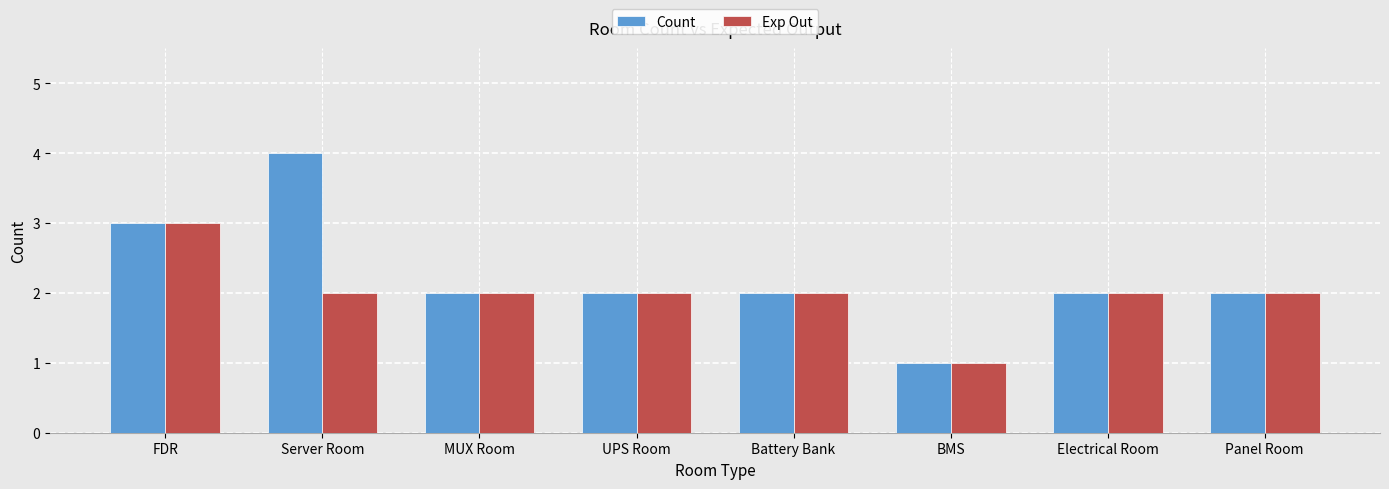

The Exp Out series shows 3 at FDR. True or false?

True